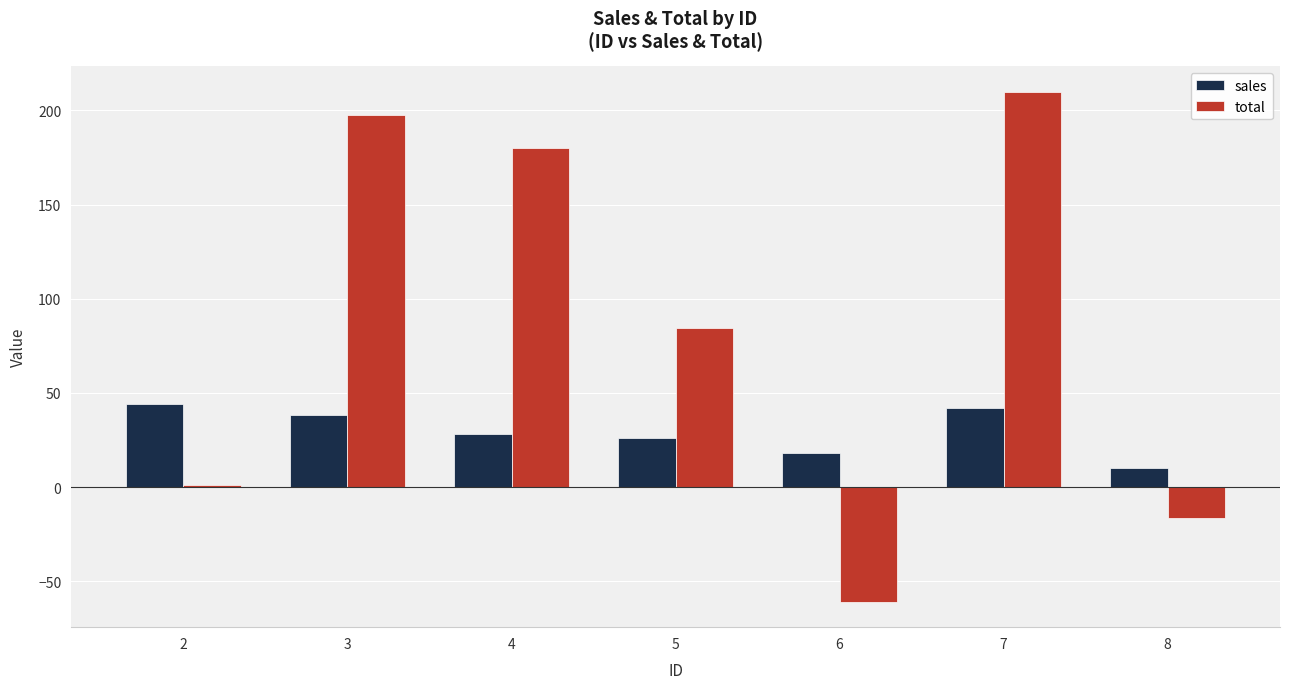

What is the spread (max minus min) of values at 8?

26.3